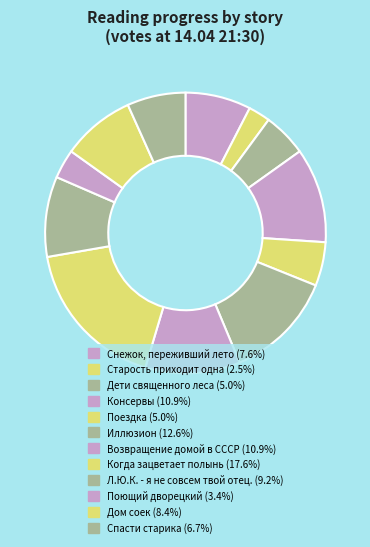

How many slices are in this pie chart?

12